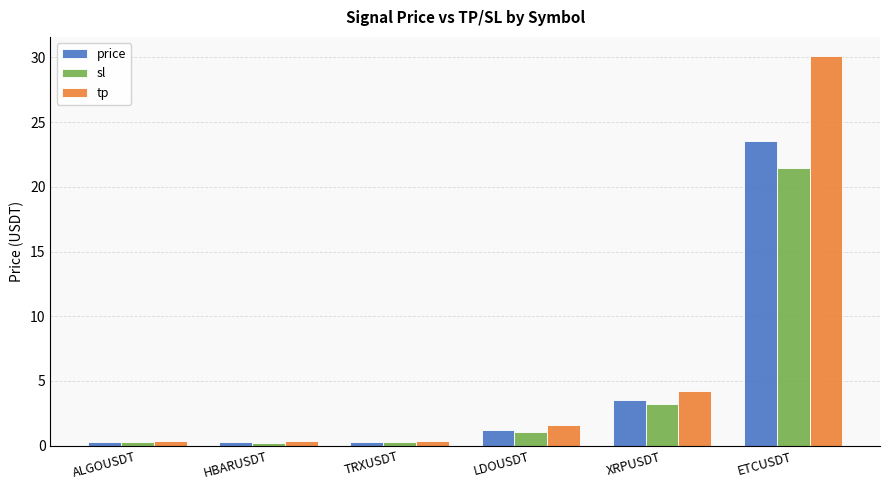

How many groups of bars are there?

6